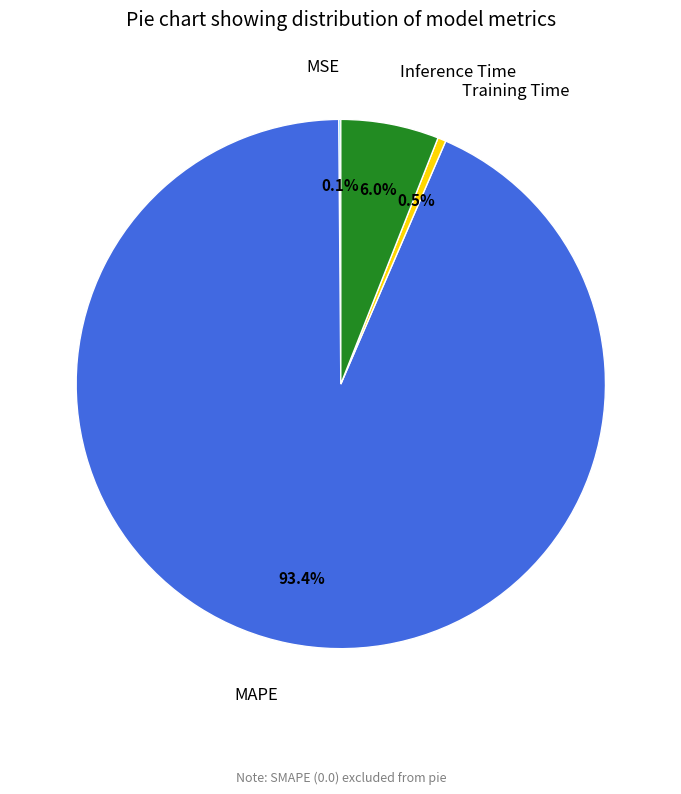

To the nearest percent, what is the average slice percentage?

25%